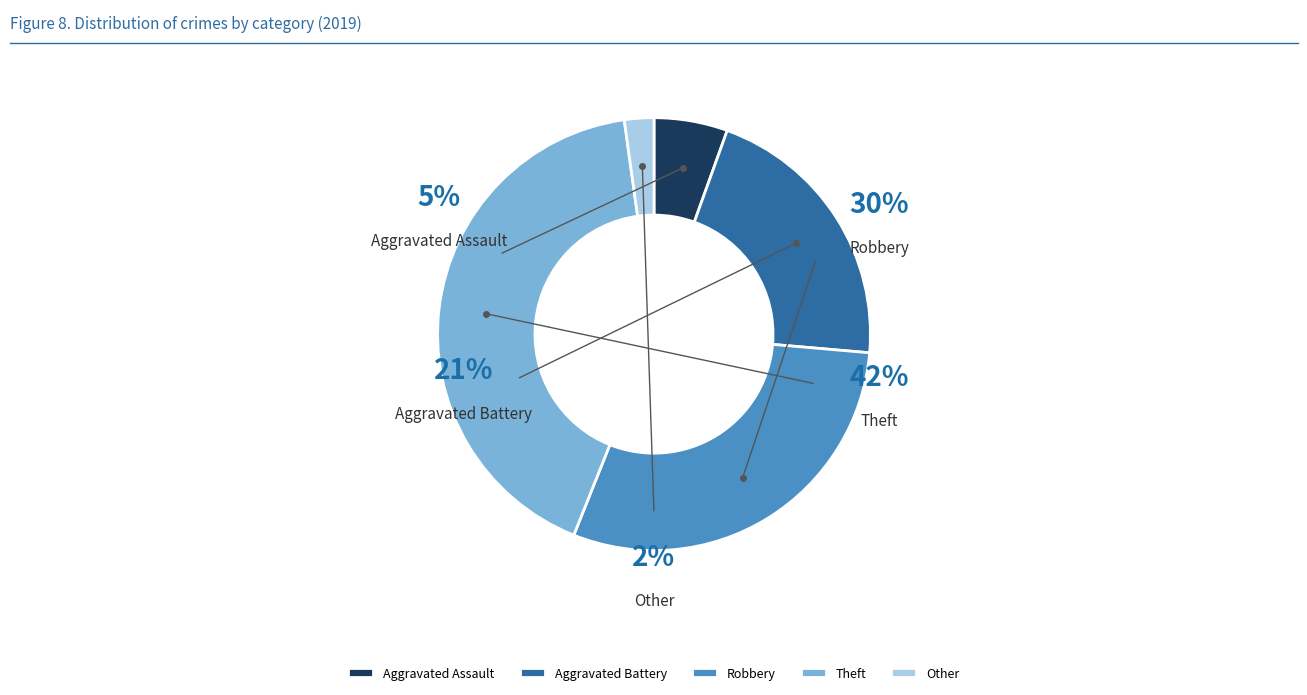

The Aggravated Battery slice represents 36% of the pie. True or false?

False